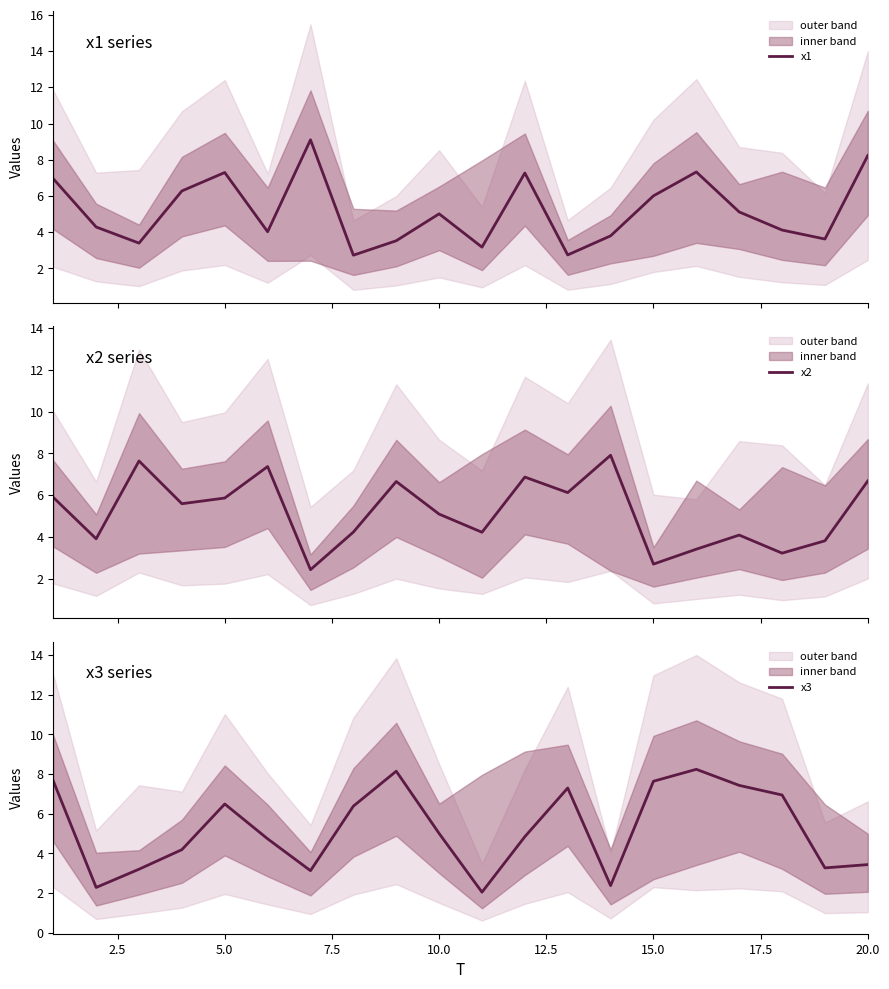

What is the lowest value of the x1 series?

2.7